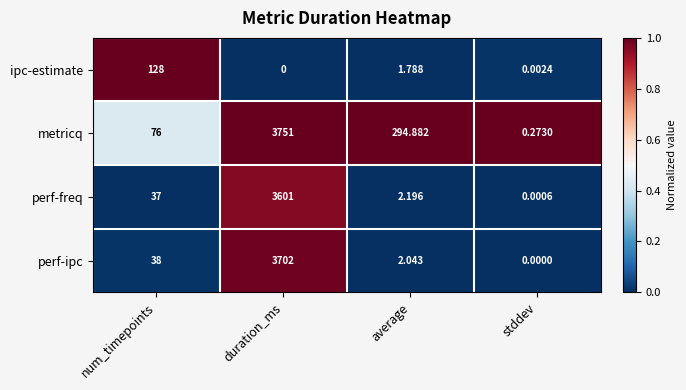

At which category does the chart reach its peak across all series?

duration_ms